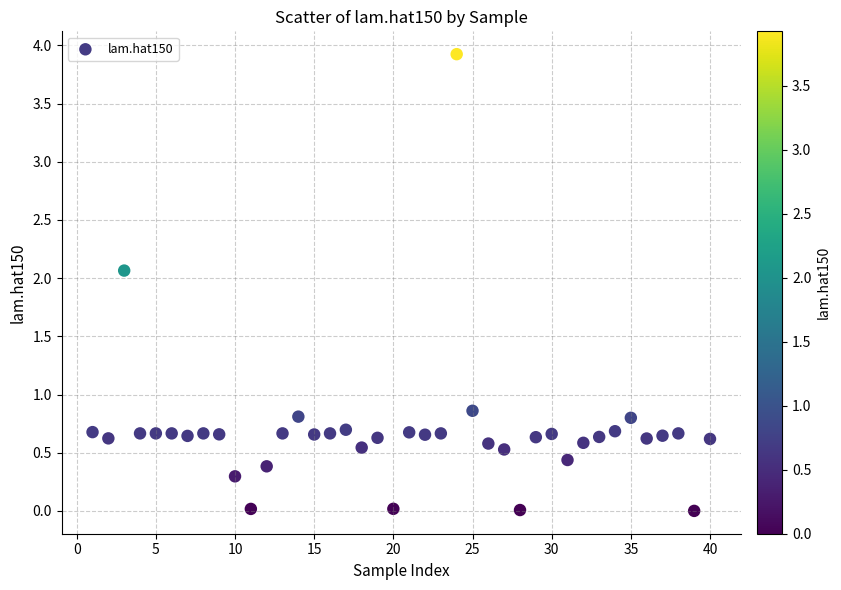

What is the range of Y values (max minus min)?

3.9